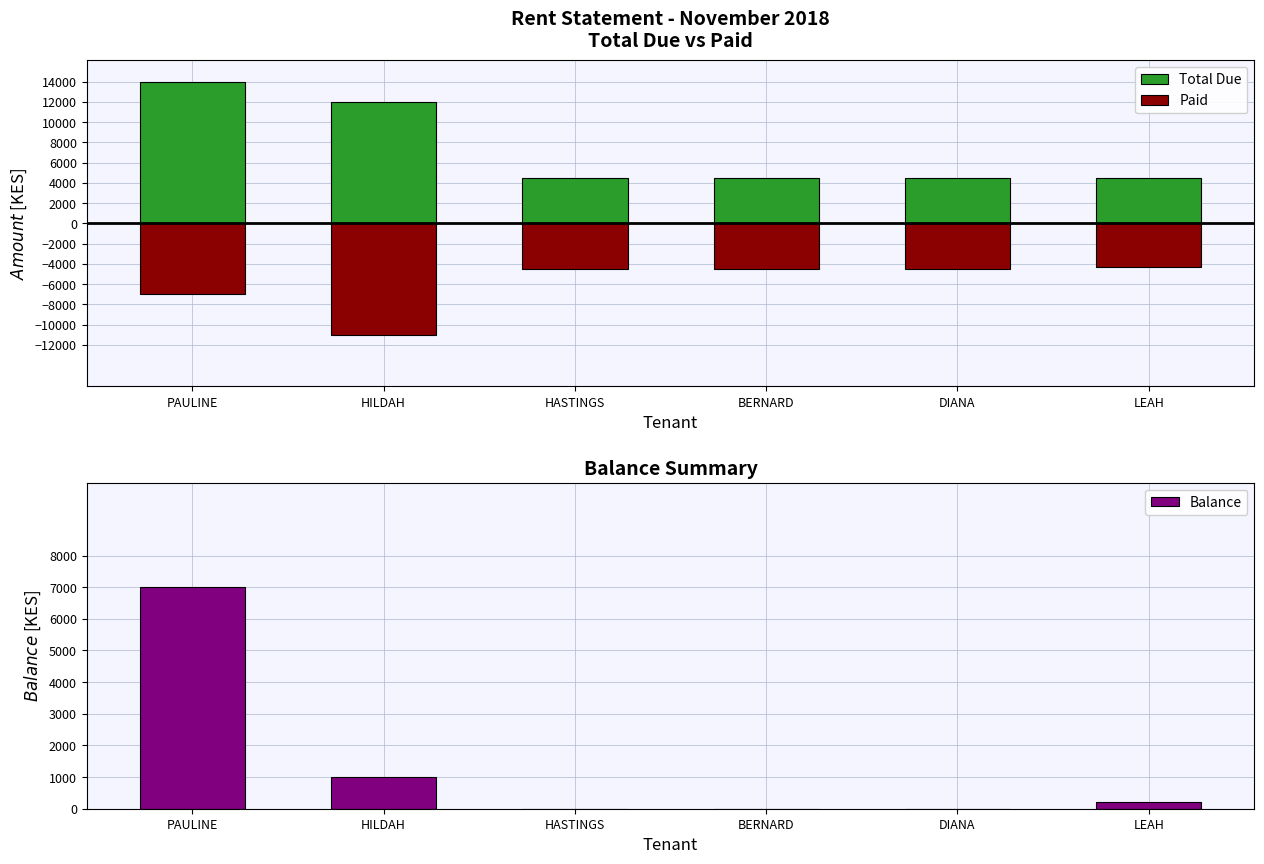

What is the label of the 4th bar from the right?

HASTINGS